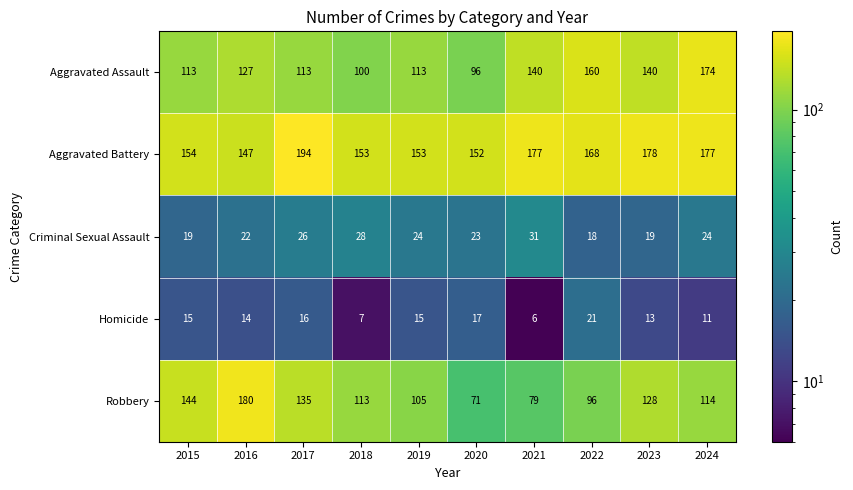

Is it true that Homicide equals 14 at 2016?

True